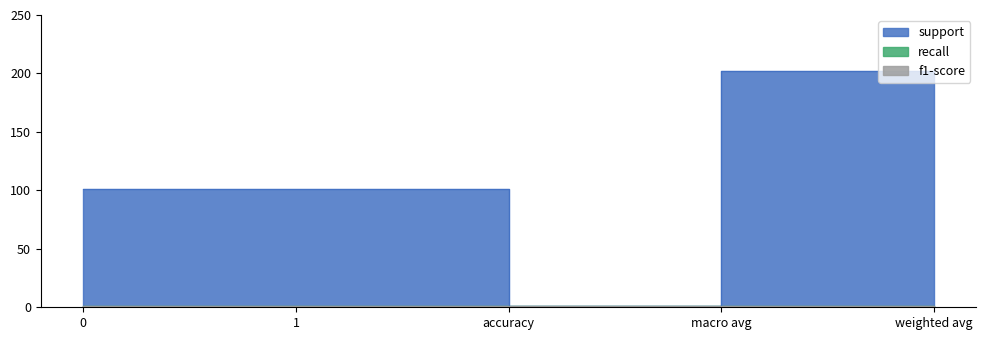

Reading right to left, list all the values displayed in this chart.

support: 202	202	1	101	101
recall: 1	1	1	1	1
f1-score: 1	1	1	1	1